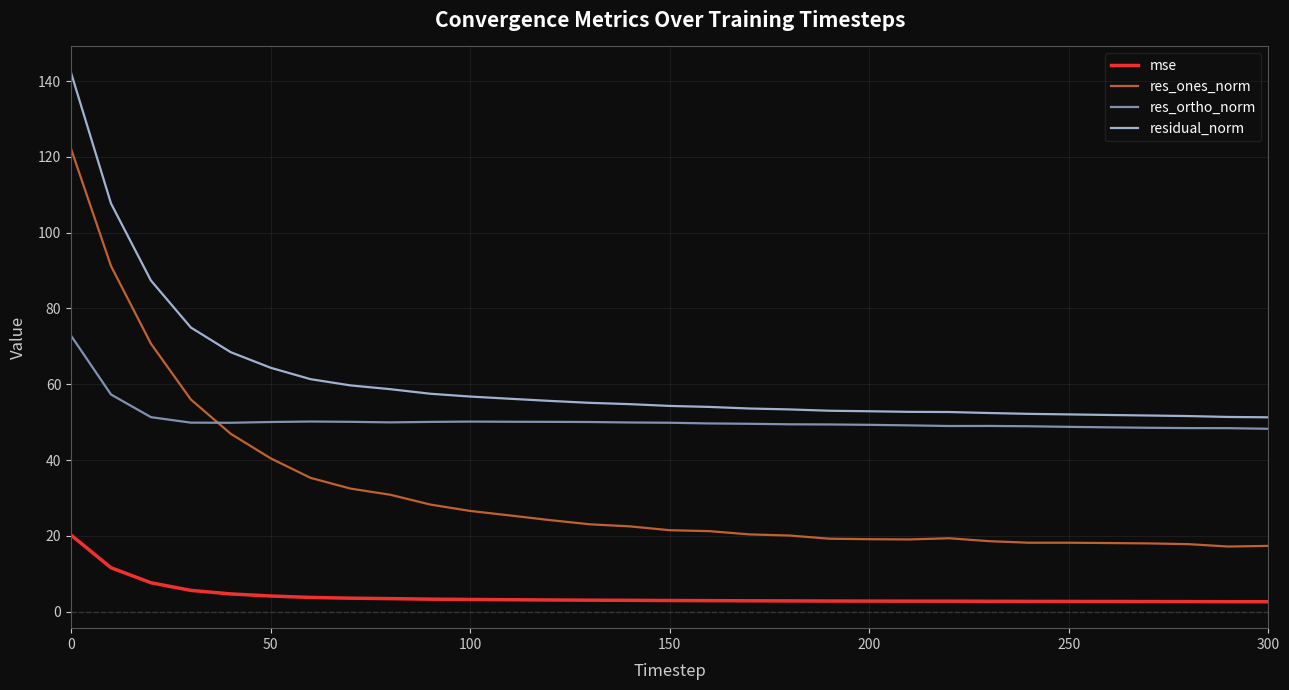

What is the maximum value shown in the chart?

142.2